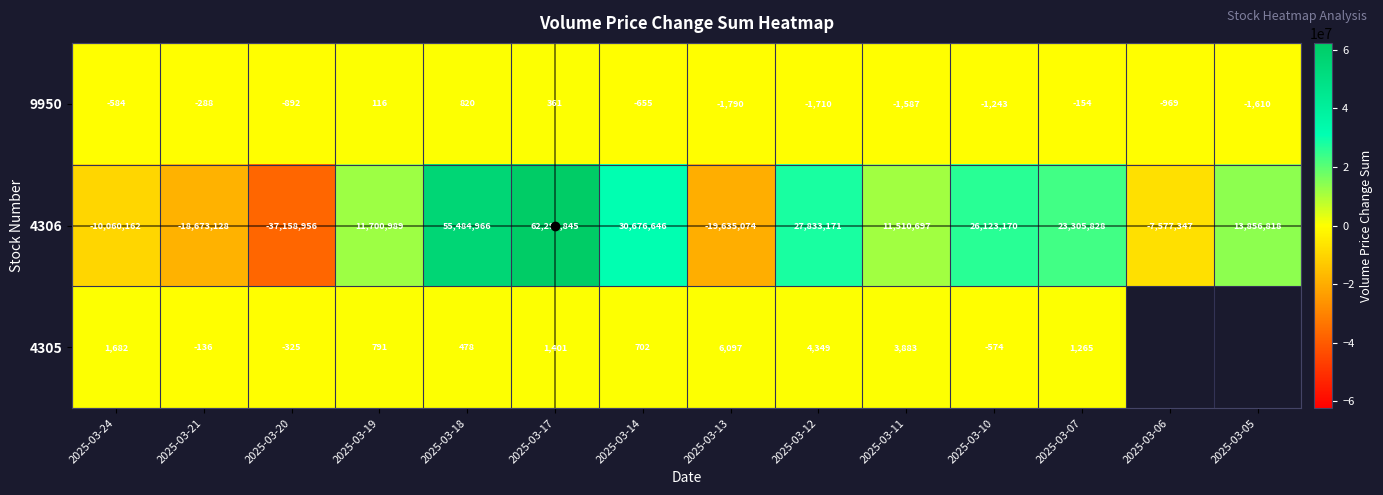

At which label does 9950 reach its peak?

2025-03-18